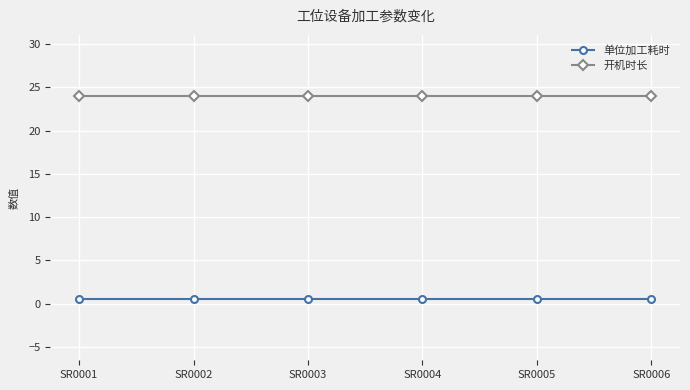

The value of 开机时长 at SR0003 is 24.0. True or false?

True